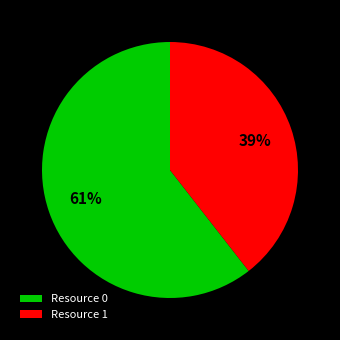

Which slice is the largest?

Resource 0